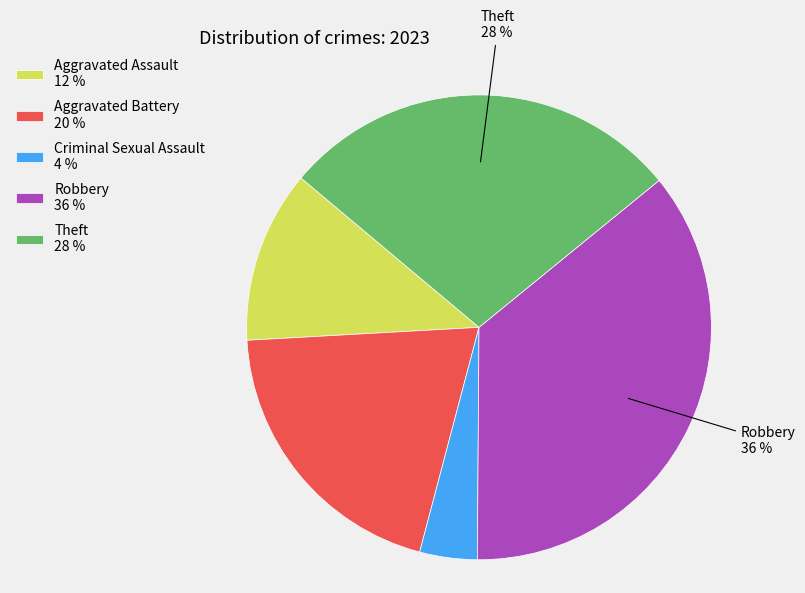

Count the number of slices in the pie.

5